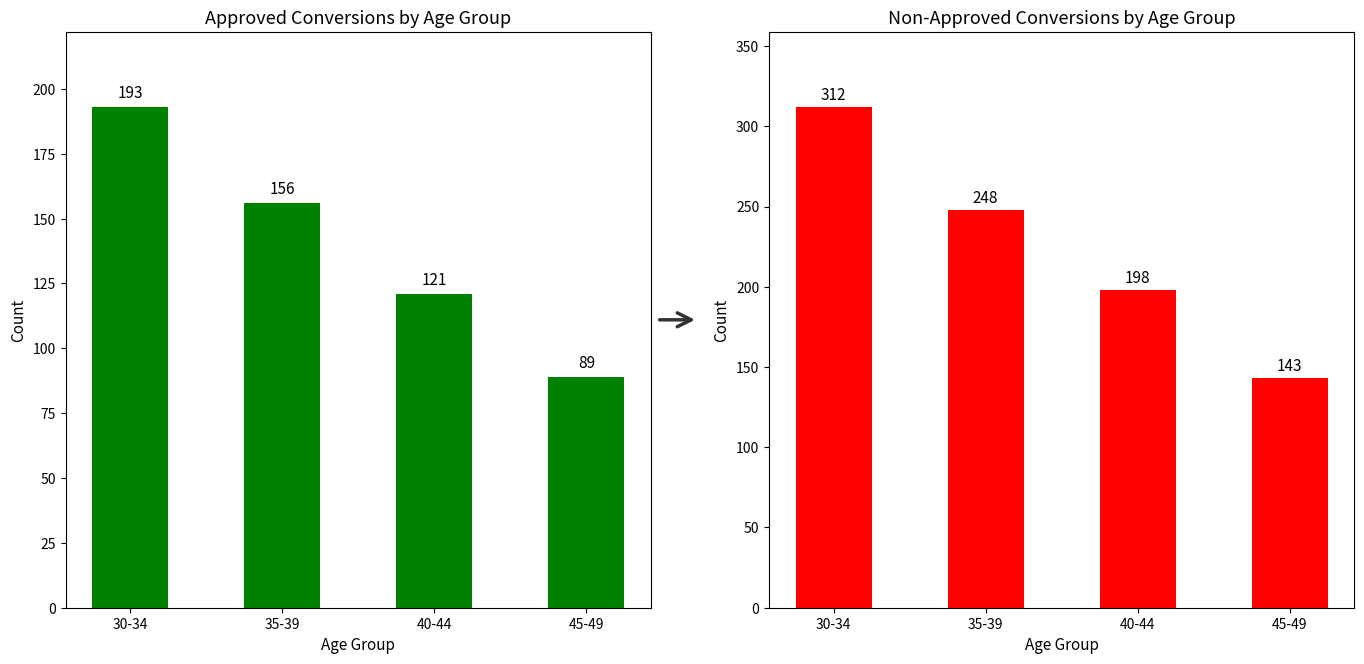

At which category is the sum across all series the highest?

30-34